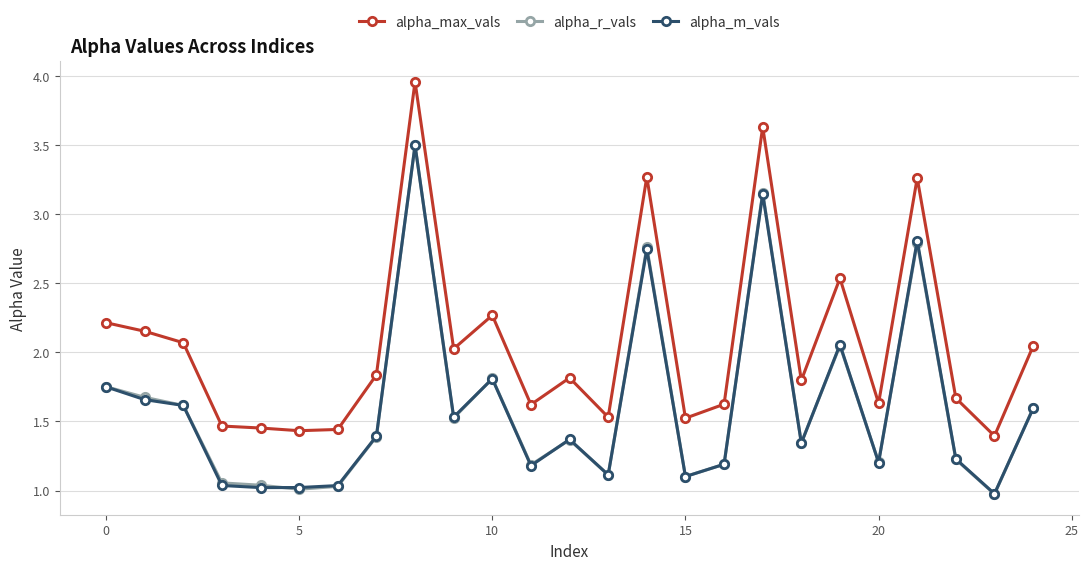

At how many categories does at least one series exceed 3?

4